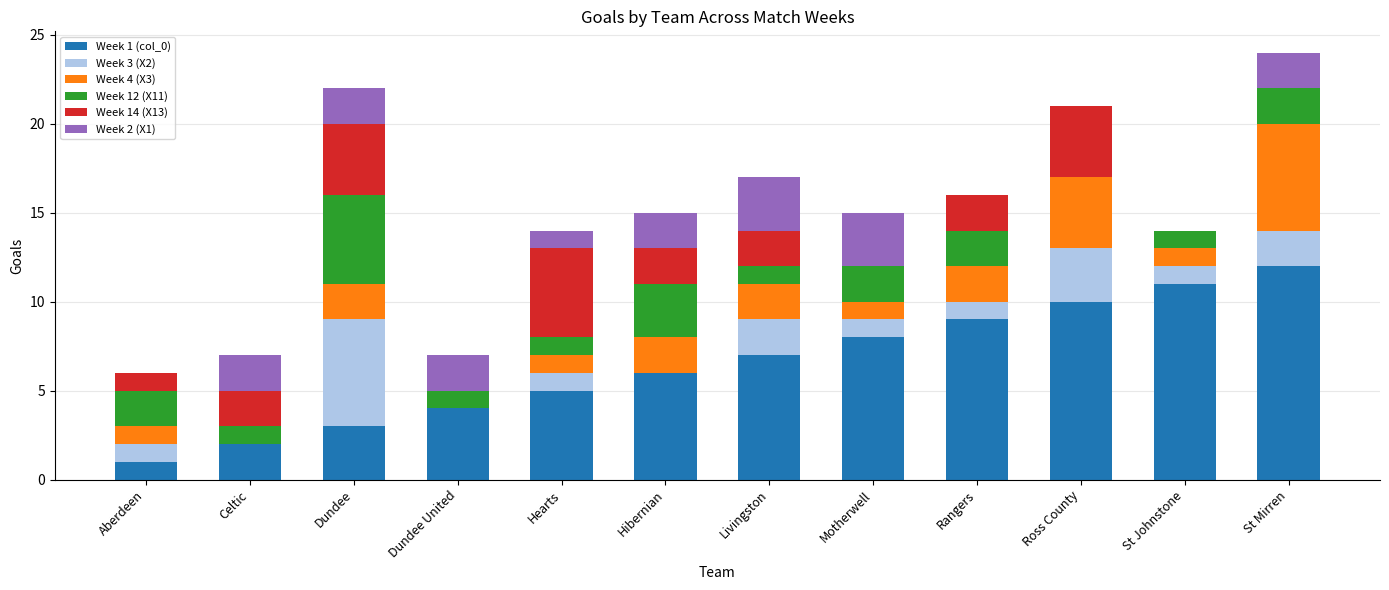

What is the total value across all series at Dundee United?

7